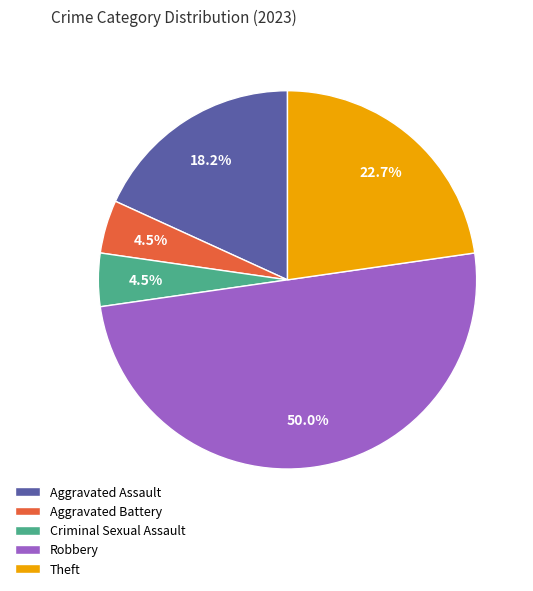

To the nearest percent, what is the combined percentage of Theft and Aggravated Battery?

27%